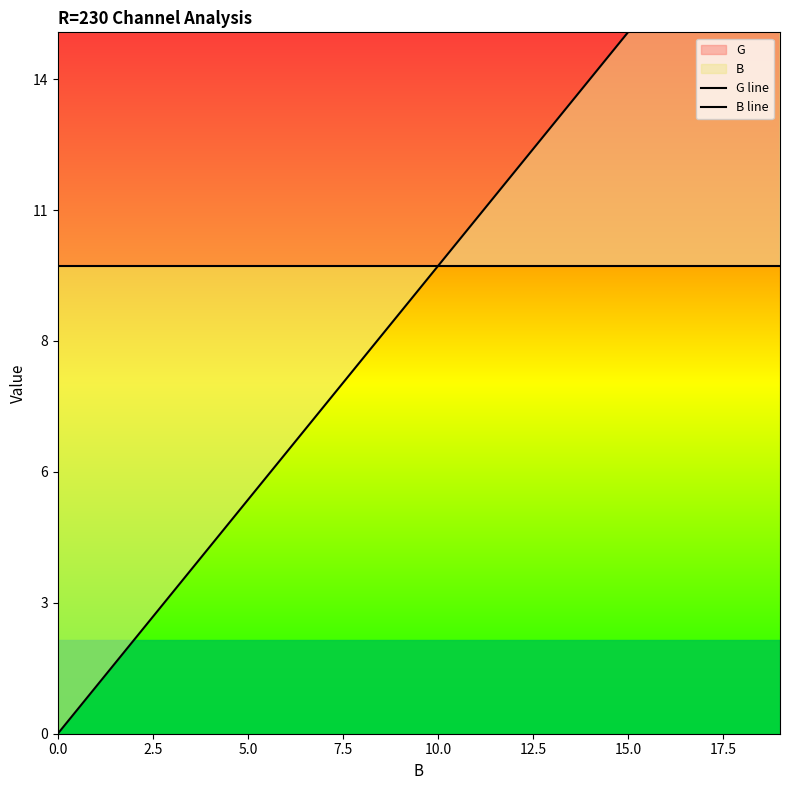

What is the spread (max minus min) of values at 16?

6